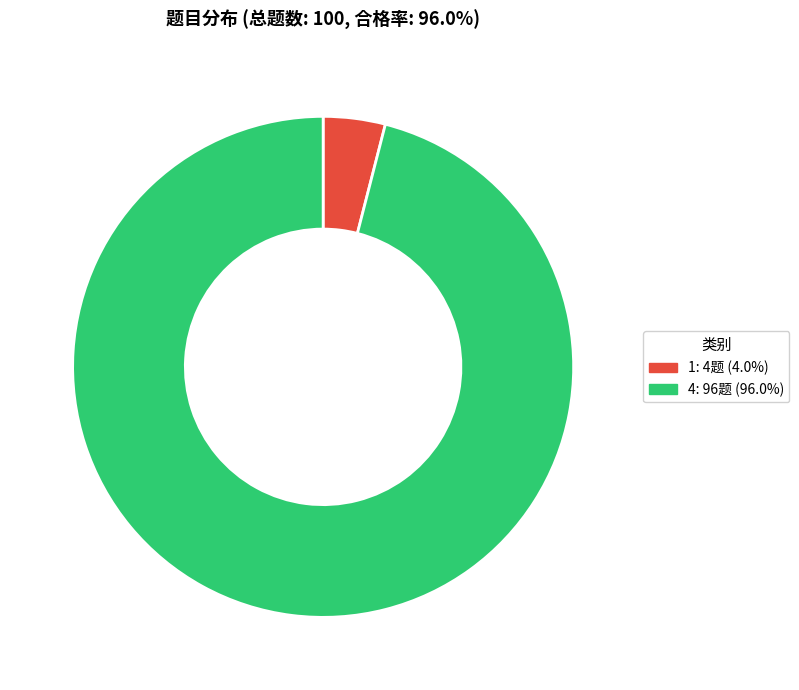

Is there any slice that represents more than half of the pie?

Yes